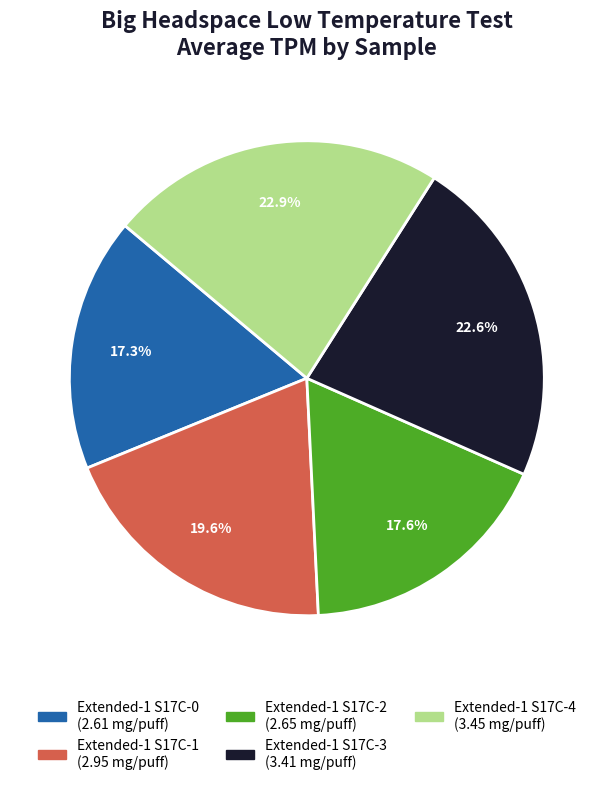

How many slices are in this pie chart?

5